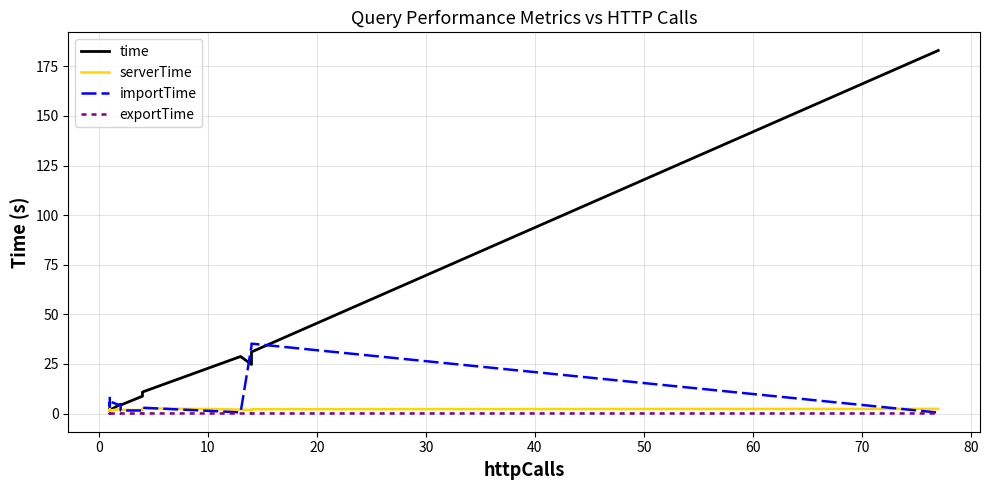

At how many categories does at least one series exceed 34?

3